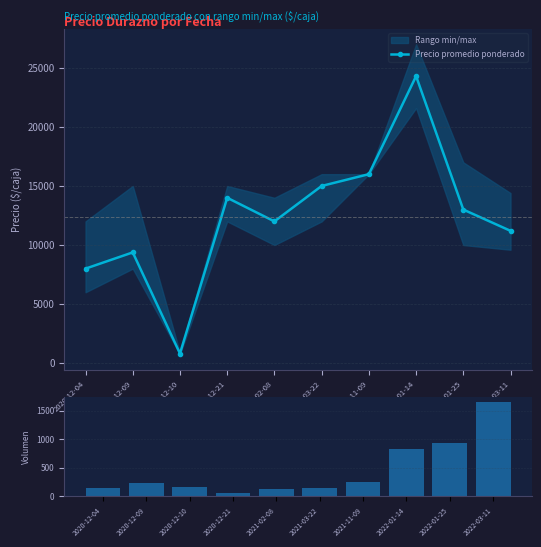

Is the value of Precio promedio ponderado at 2022-03-11 greater than the value of Volumen at 2020-12-09?

Yes